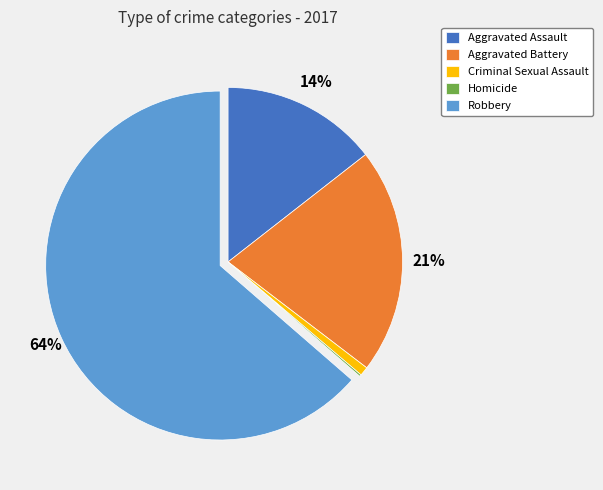

To the nearest percent, what percentage of the pie is Criminal Sexual Assault?

1%